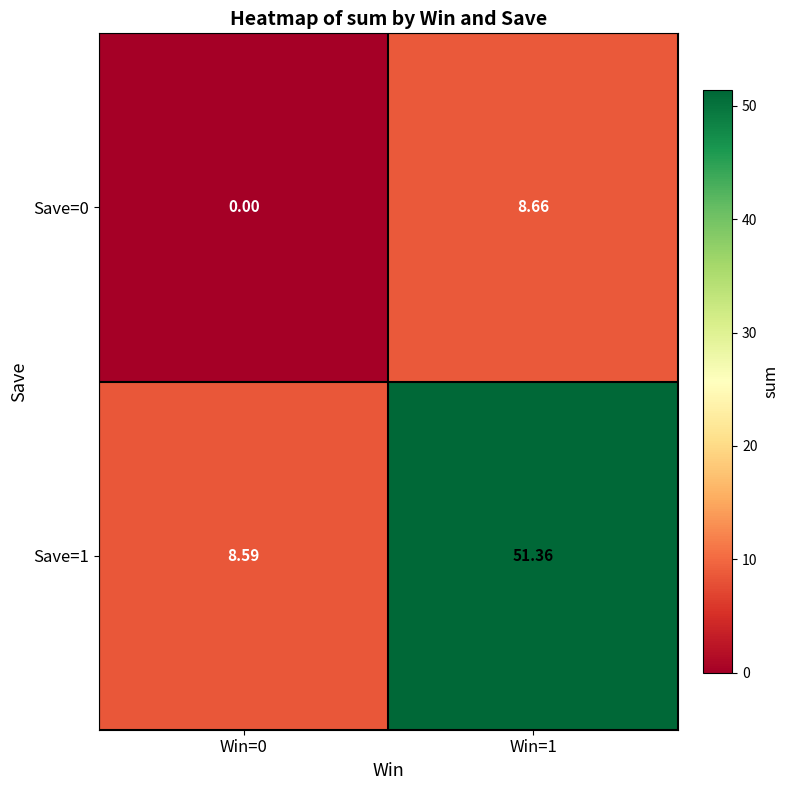

What is the total value across all series at Win=1?

60.0